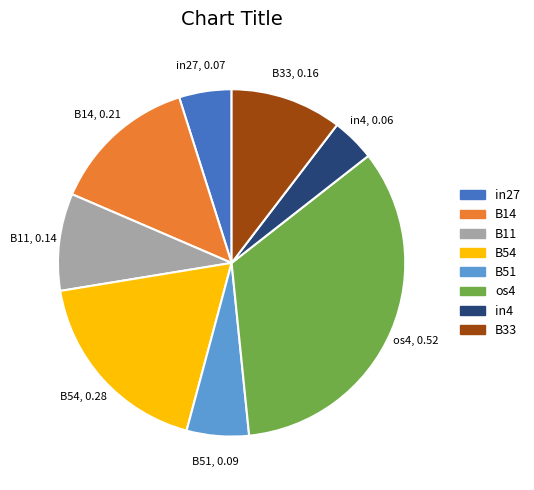

Combined, do B11 and in4 account for over 50%?

No